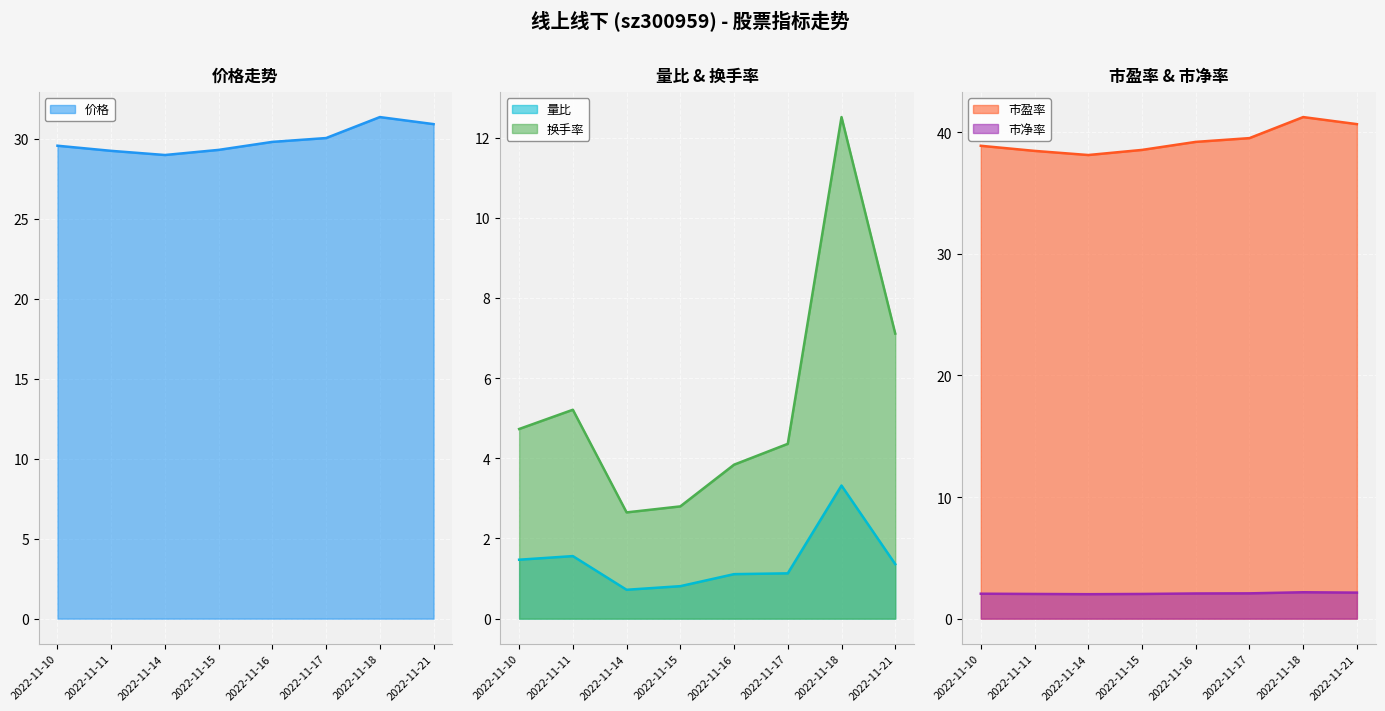

True or false: 市盈率 has more than 1 points higher than both neighbors.

False